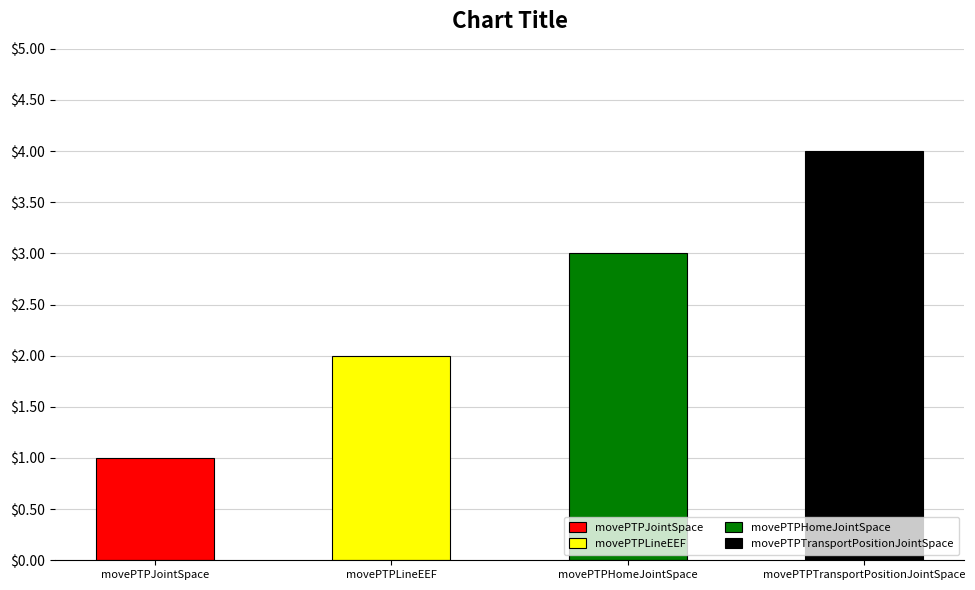

Rank the categories by value from highest to lowest.

movePTPTransportPositionJointSpace, movePTPHomeJointSpace, movePTPLineEEF, movePTPJointSpace